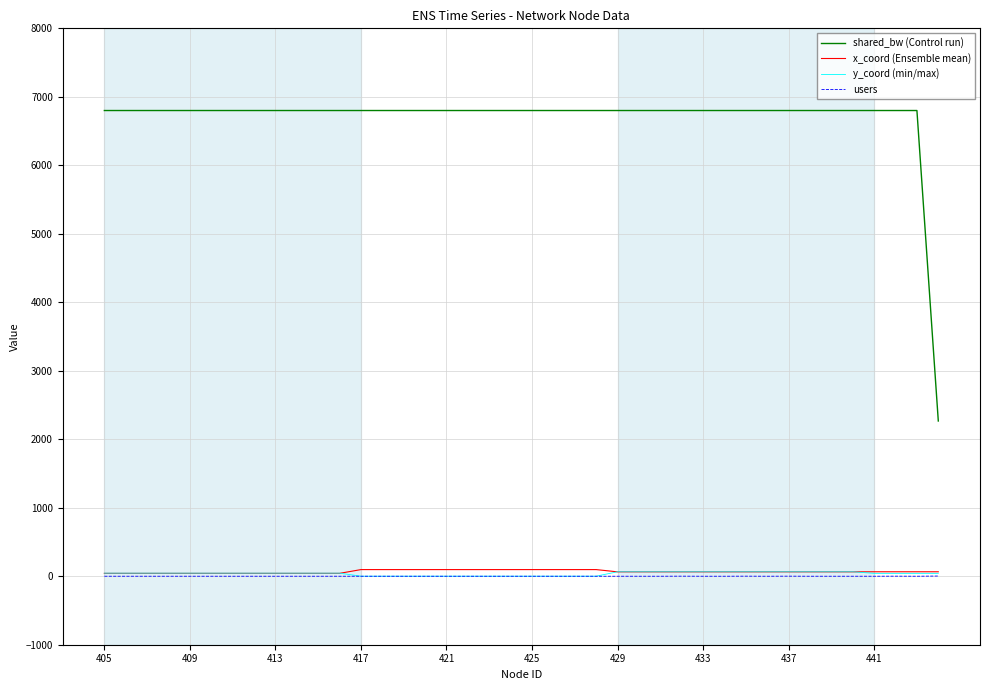

What is the highest value of the shared_bw (Control run) series?

6800.0